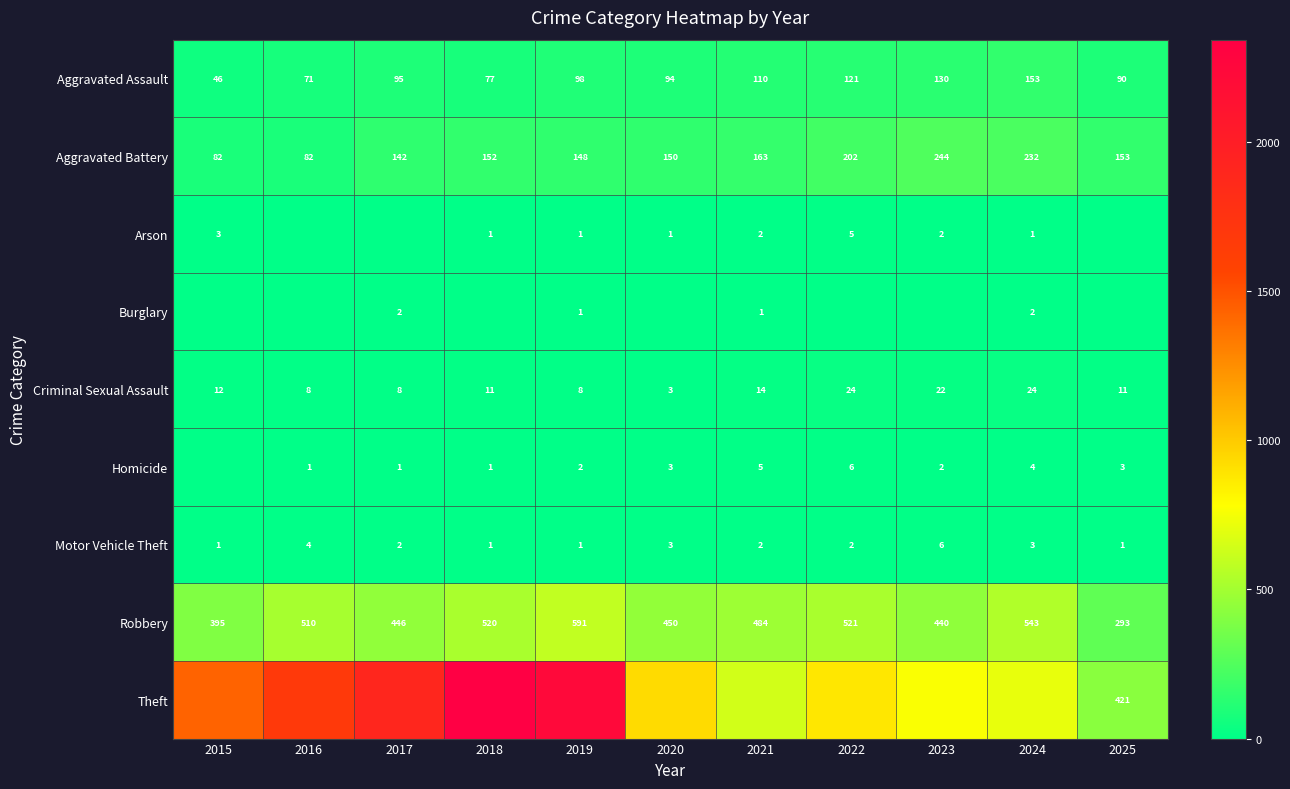

What is the minimum value for Robbery?

293